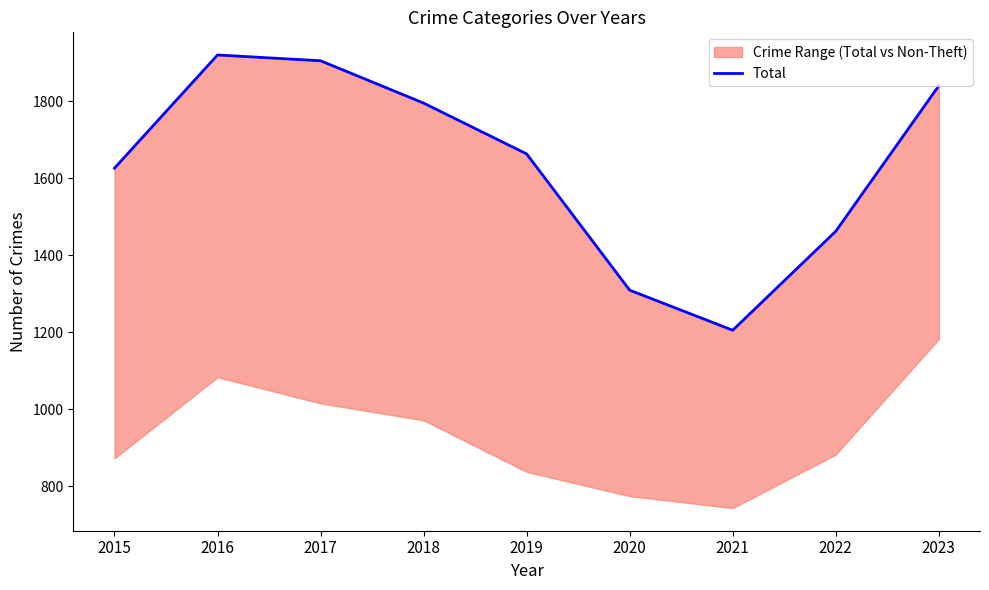

Reading left to right, what are all the values shown in this chart?

1626	1920	1905	1795	1663	1309	1205	1462	1840